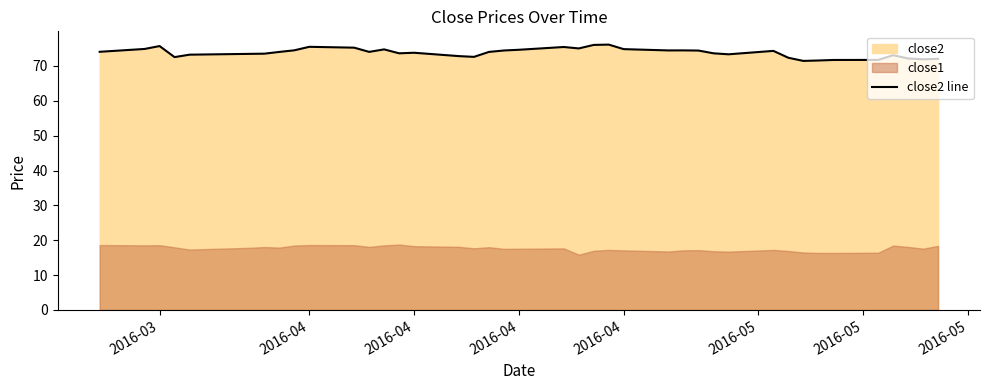

What value does the data have at 2016-03?

75.7